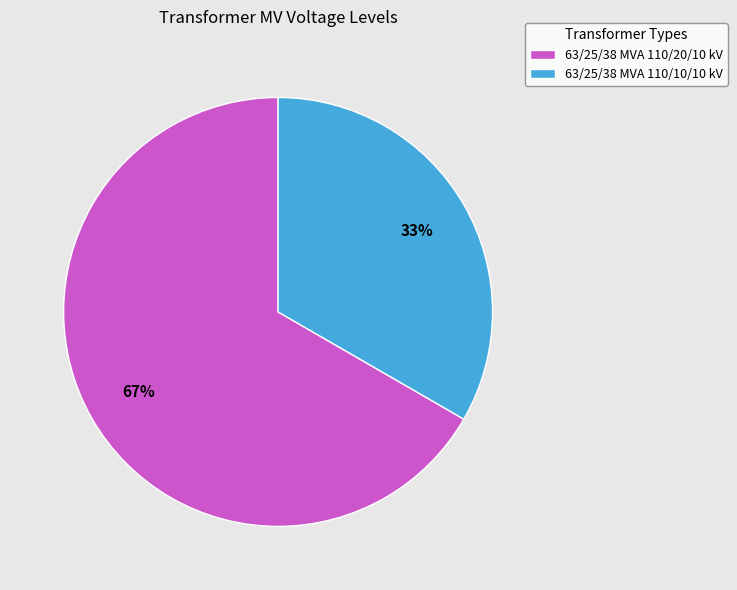

Between 63/25/38 MVA 110/10/10 kV and 63/25/38 MVA 110/20/10 kV, which is larger?

63/25/38 MVA 110/20/10 kV